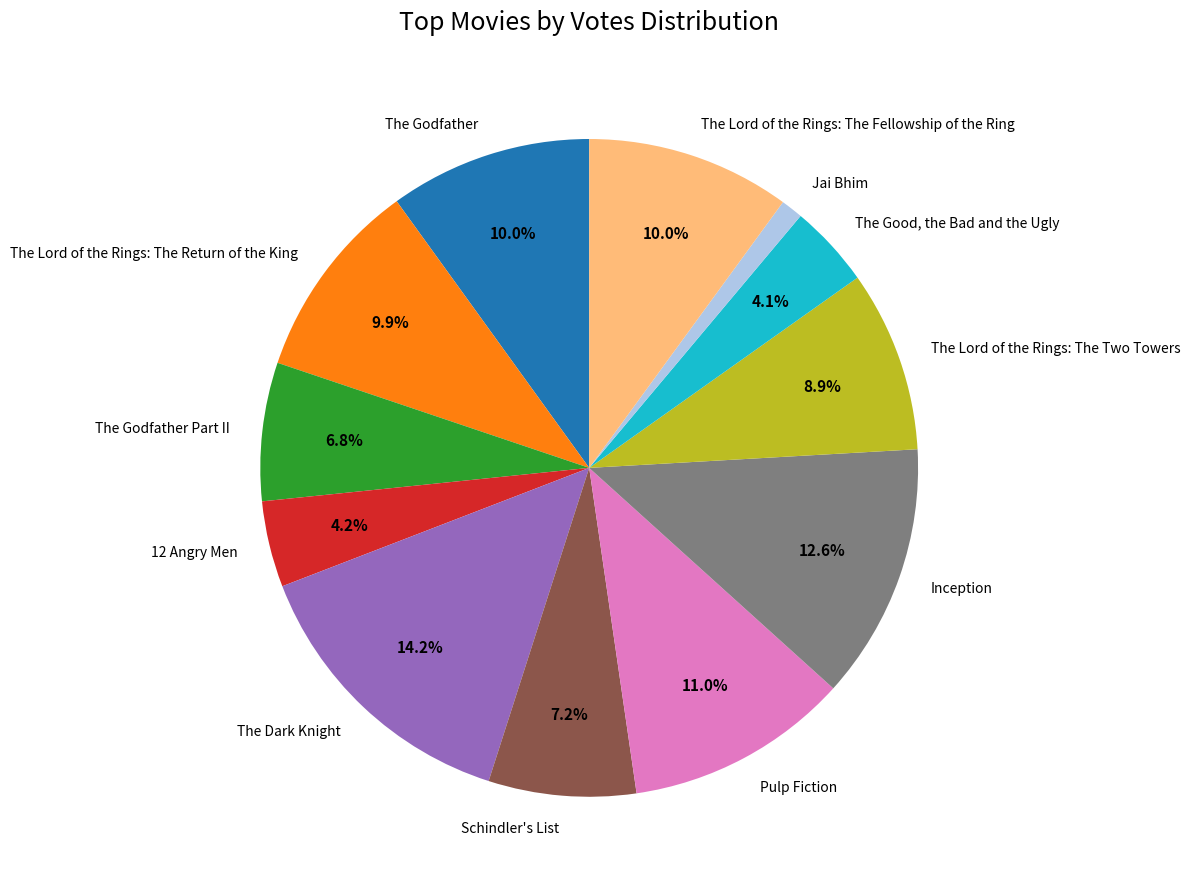

True or false: Inception accounts for 13% of the total.

True